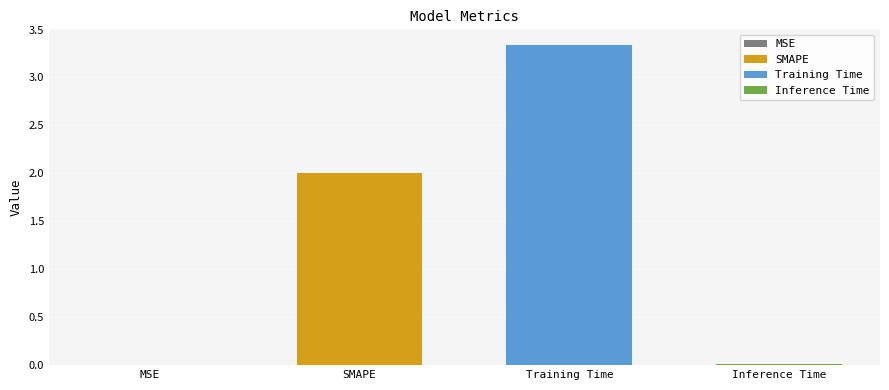

Where is the data nearest to the value 1?

Inference Time